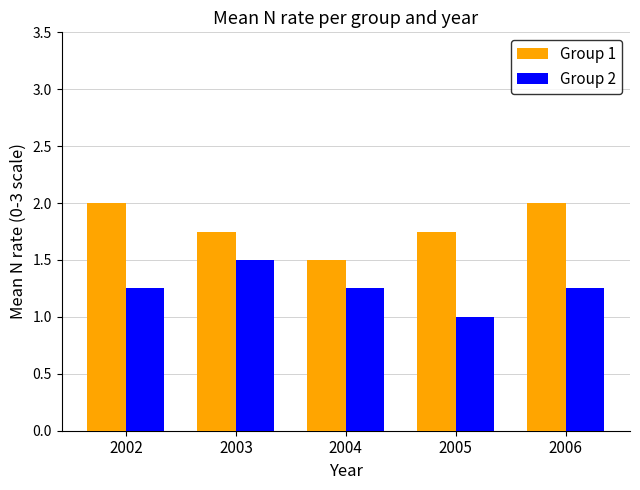

Is it true that Group 1 equals 3.1 at 2002?

False